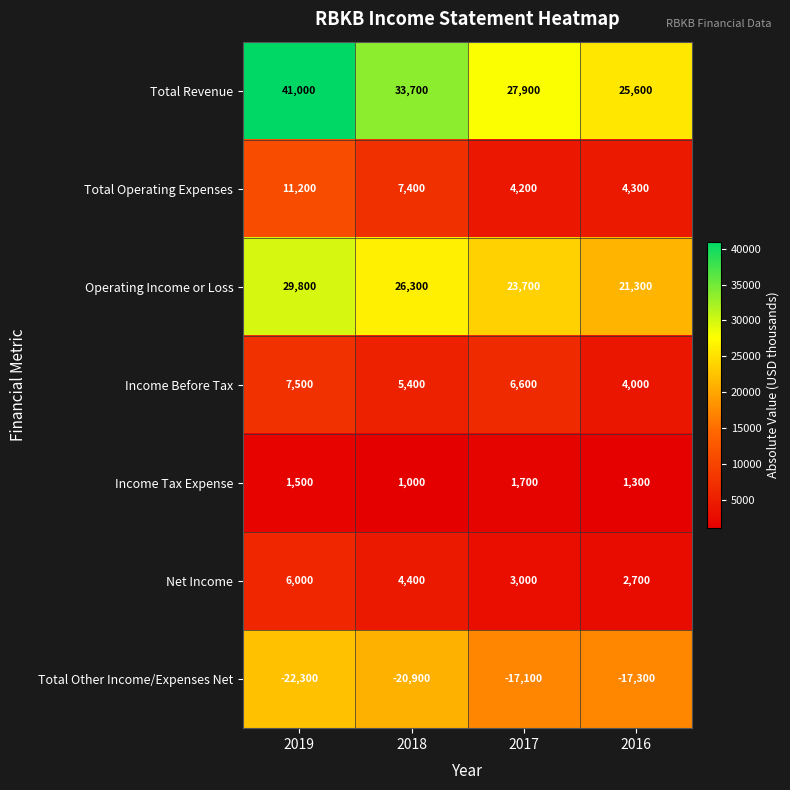

What is the approximate value of Total Revenue at 2019, to the nearest 50?

41000